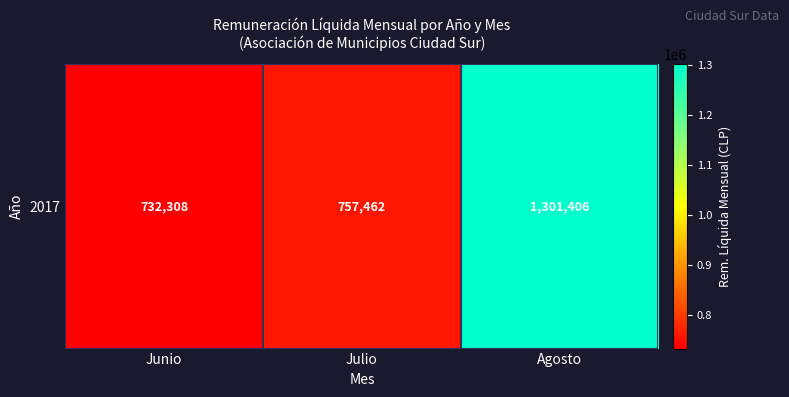

List the labels in order of value, smallest first.

Junio, Julio, Agosto